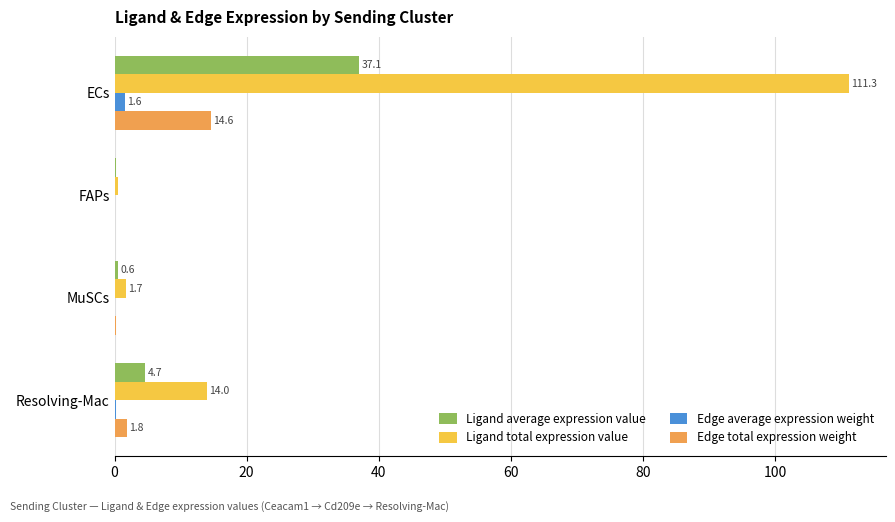

The value of Edge total expression weight at ECs is 14.6. True or false?

True